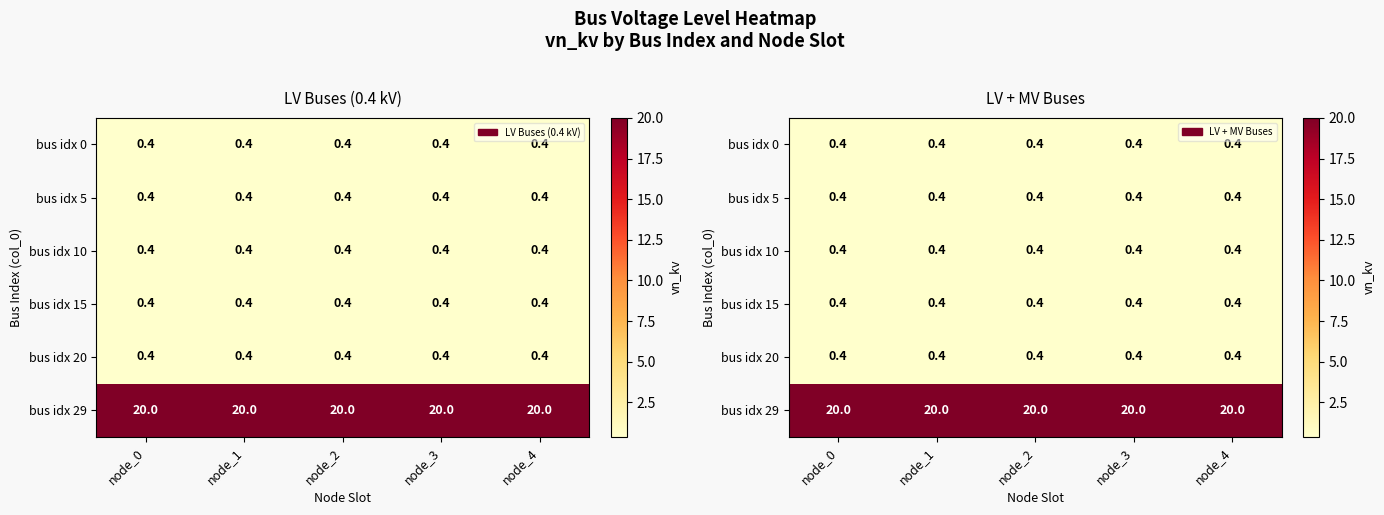

The bus idx 5 series shows 0.2 at node_1. True or false?

False